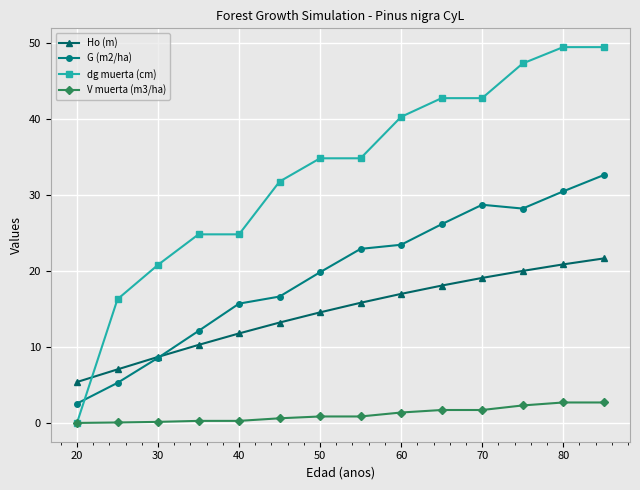

Which series has the largest range (max minus min)?

dg muerta (cm)